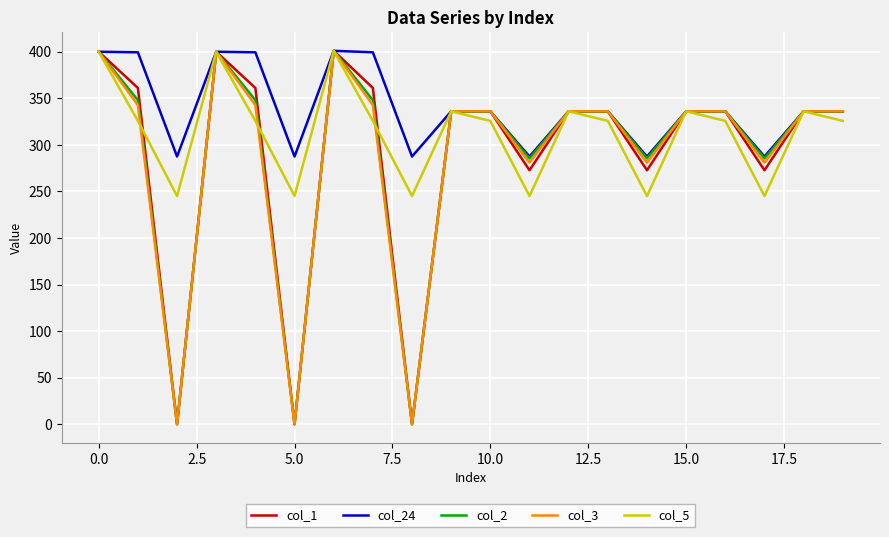

How many lines are shown in the chart?

5